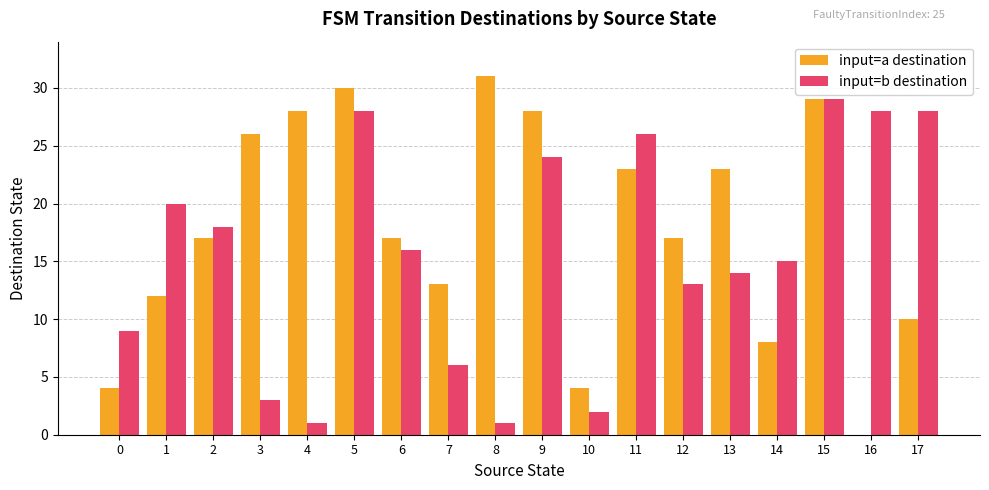

Does the chart contain stacked bars?

No